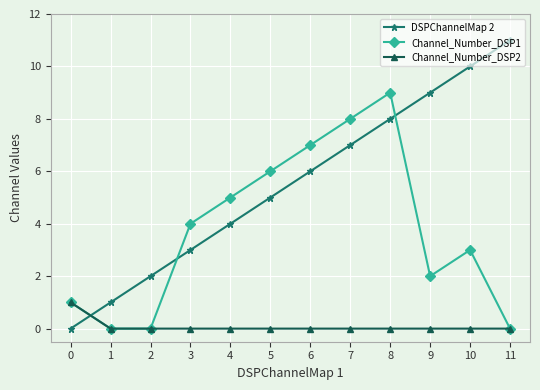

At which category is the sum across all series the highest?

8